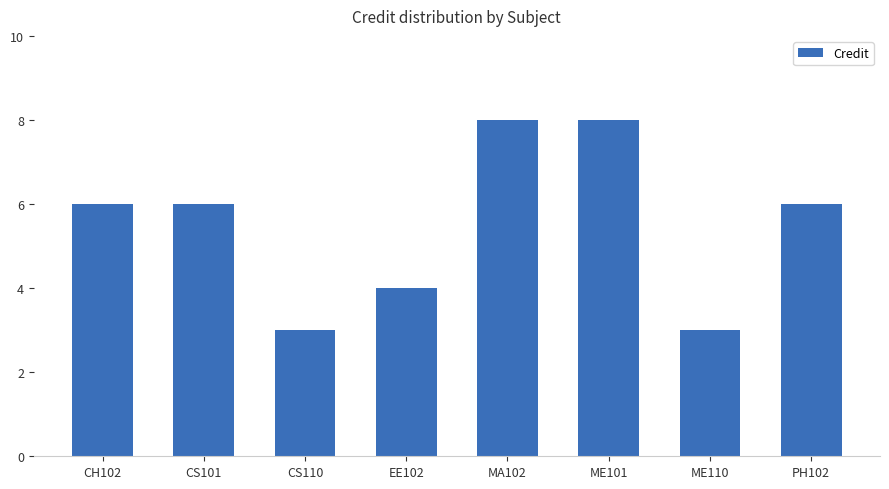

What is the greatest value displayed?

8